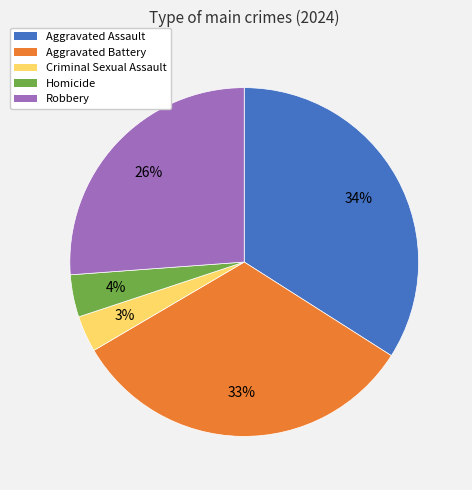

To the nearest percent, what percentage of the pie is Robbery?

26%